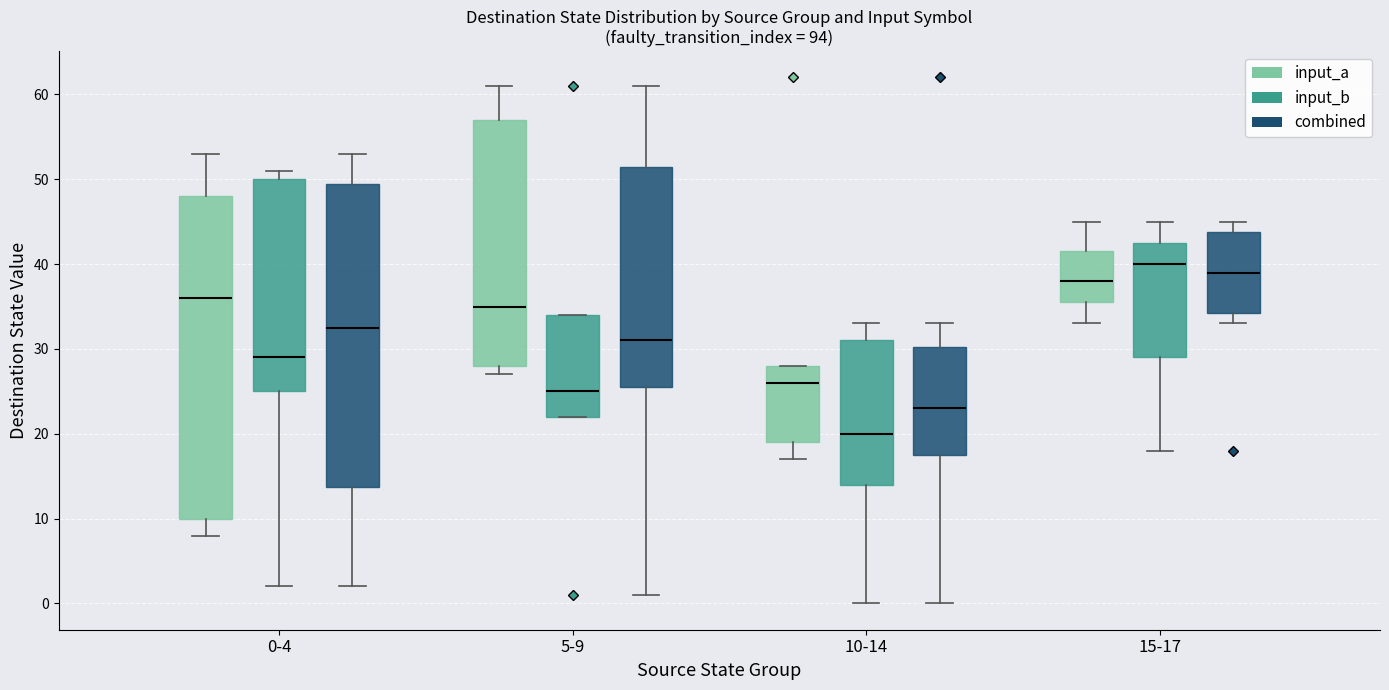

Reading left to right, transcribe this box plot: for each box, give where its median line is, the range the box spans, and where its two whiskers end, as read against the y-axis. The values are not printed on the chart, so give them approximately, as read against the axis.

0-4 (input_a): median 36, box 10 to 48, whiskers 8 to 53
0-4 (input_b): median 29, box 25 to 50, whiskers 2 to 51
0-4 (combined): median 33, box 14 to 50, whiskers 2 to 53
5-9 (input_a): median 35, box 28 to 57, whiskers 27 to 61
5-9 (input_b): median 25, box 22 to 34, whiskers 22 to 34
5-9 (combined): median 31, box 26 to 52, whiskers 1 to 61
10-14 (input_a): median 26, box 19 to 28, whiskers 17 to 28
10-14 (input_b): median 20, box 14 to 31, whiskers 0 to 33
10-14 (combined): median 23, box 18 to 30, whiskers 0 to 33
15-17 (input_a): median 38, box 36 to 42, whiskers 33 to 45
15-17 (input_b): median 40, box 29 to 43, whiskers 18 to 45
15-17 (combined): median 39, box 34 to 44, whiskers 33 to 45